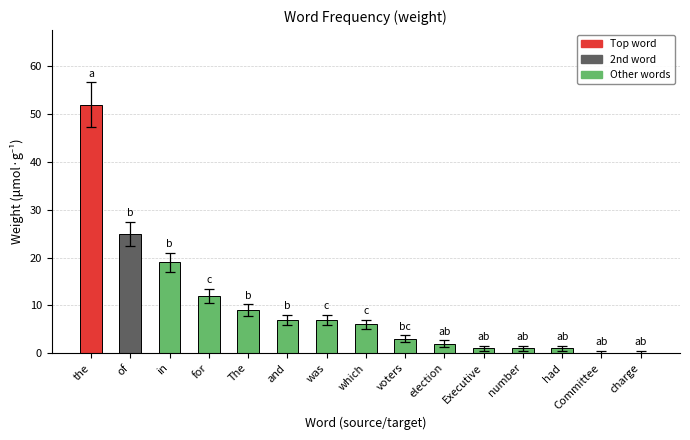

At which label is the value closest to 26?

of